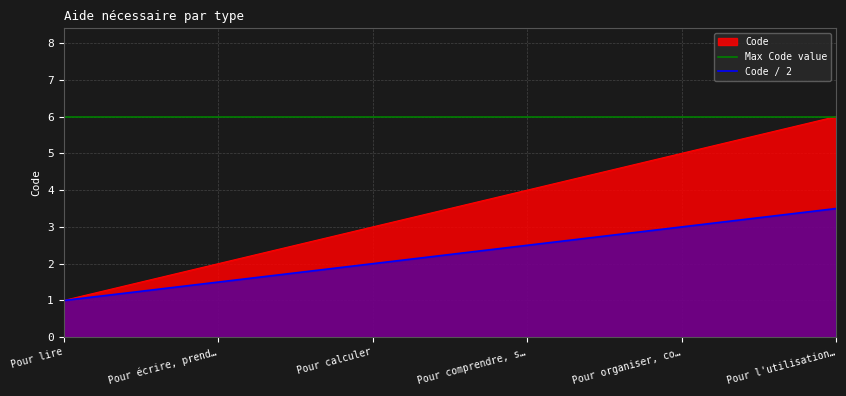

Where is Code / 2 nearest to the value 2?

Pour calculer